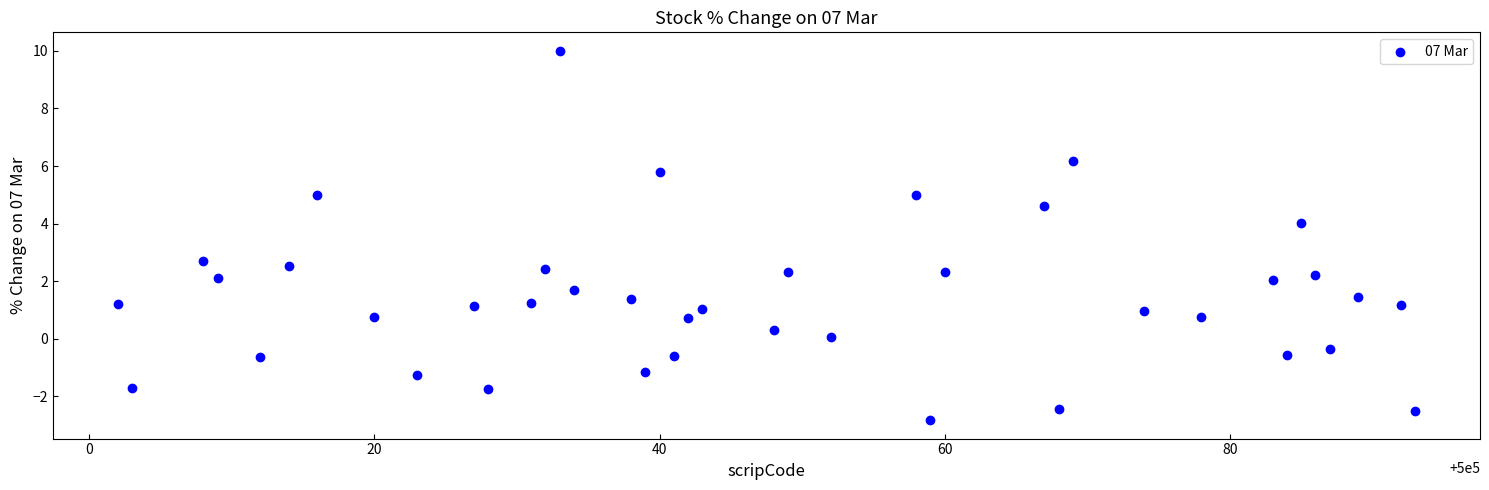

What is the range of Y values (max minus min)?

12.8